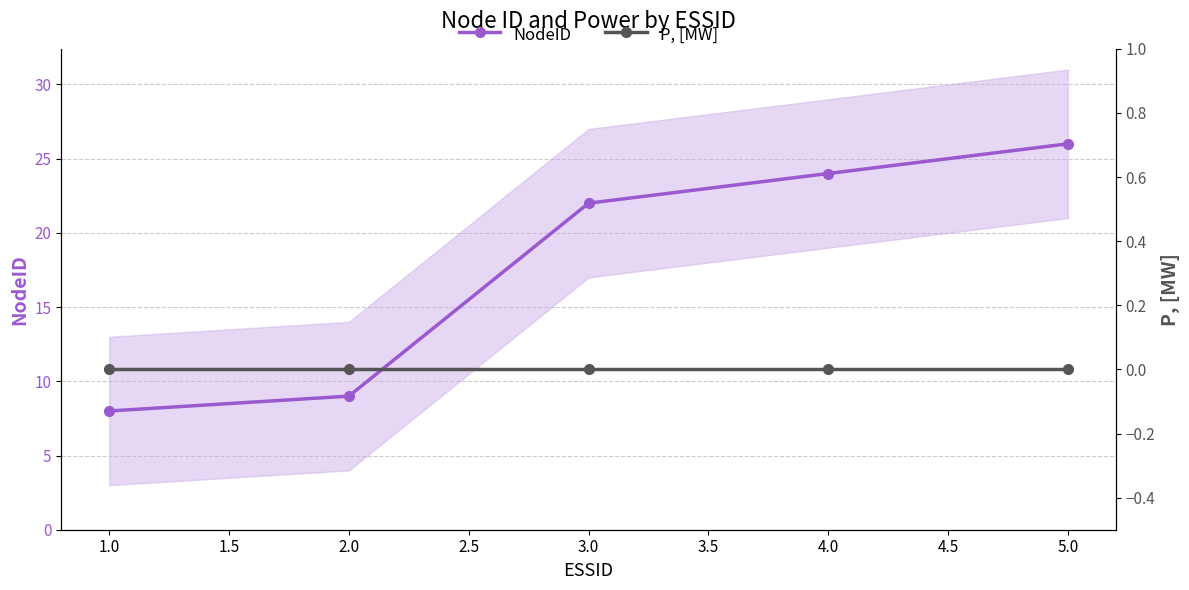

What value does the NodeID series have at 5.0?

26